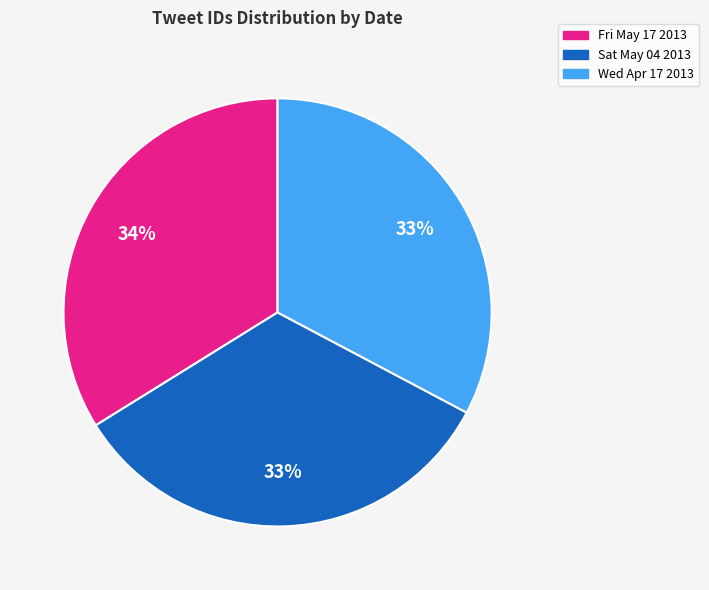

Is Sat May 04 2013 the majority of the pie?

No